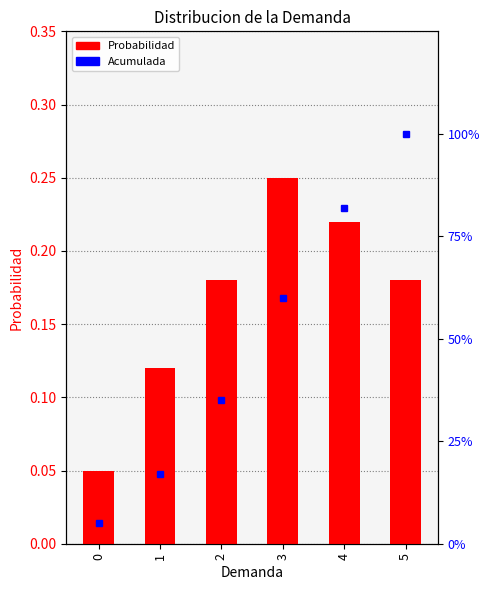

What is the maximum value shown in the chart?

1.0